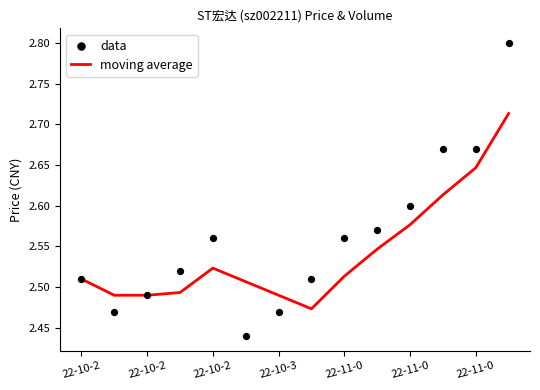

Which series reaches the maximum Y coordinate?

data